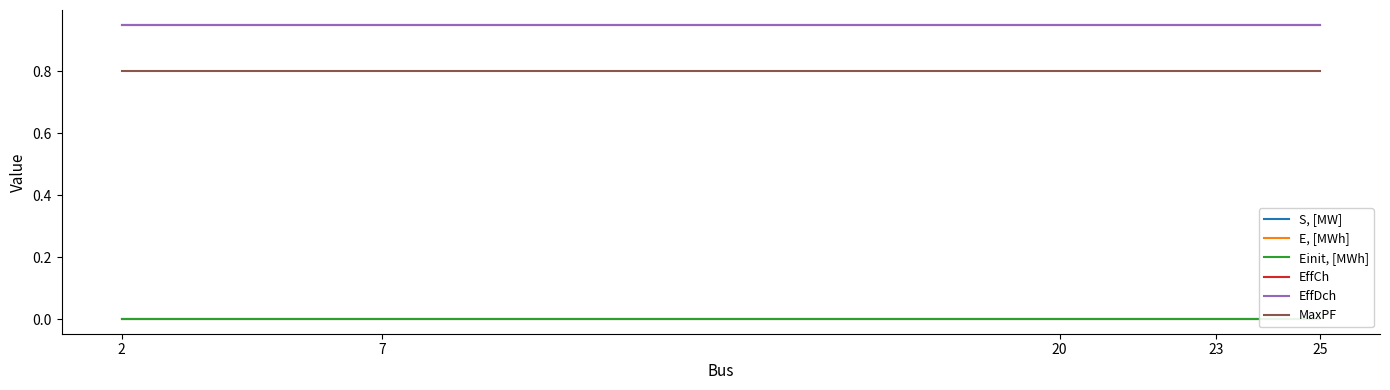

Where is EffCh nearest to the value 0?

2